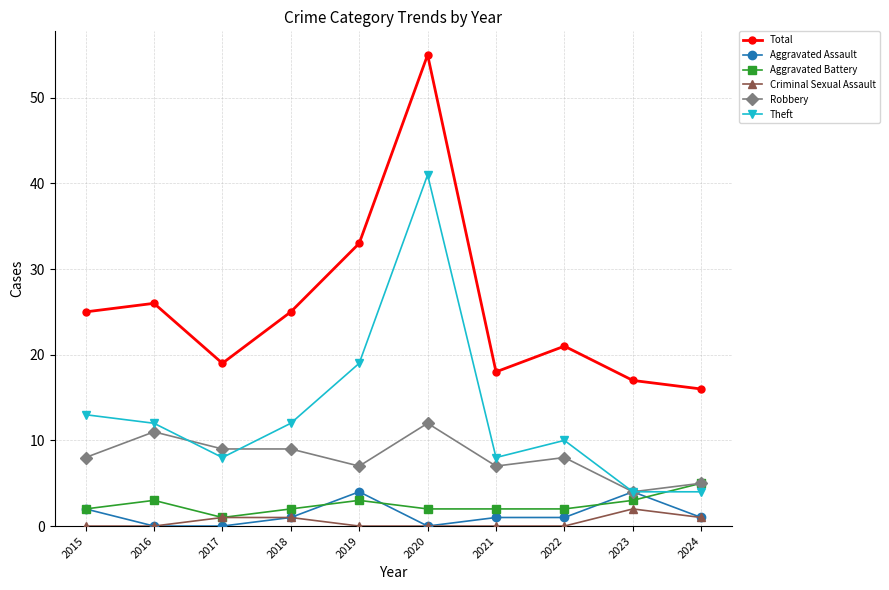

What is the maximum value for Aggravated Assault?

4